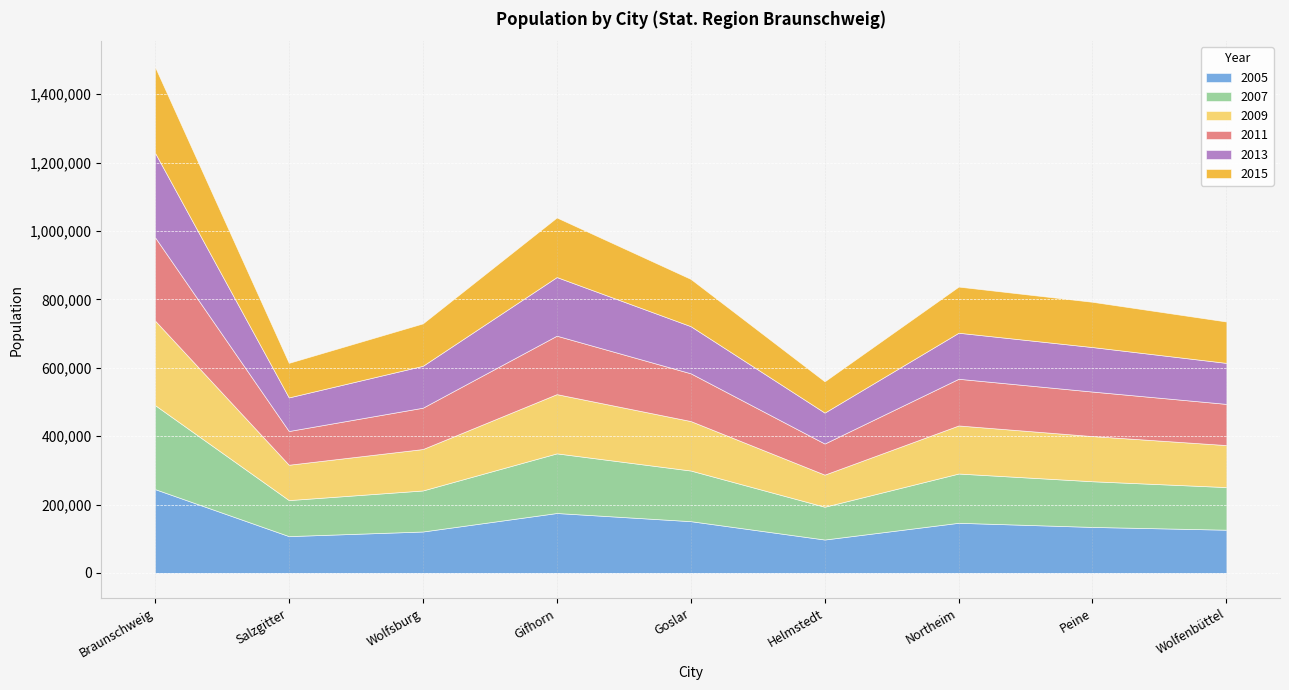

Is it true that 2013 equals 63294 at Salzgitter?

False